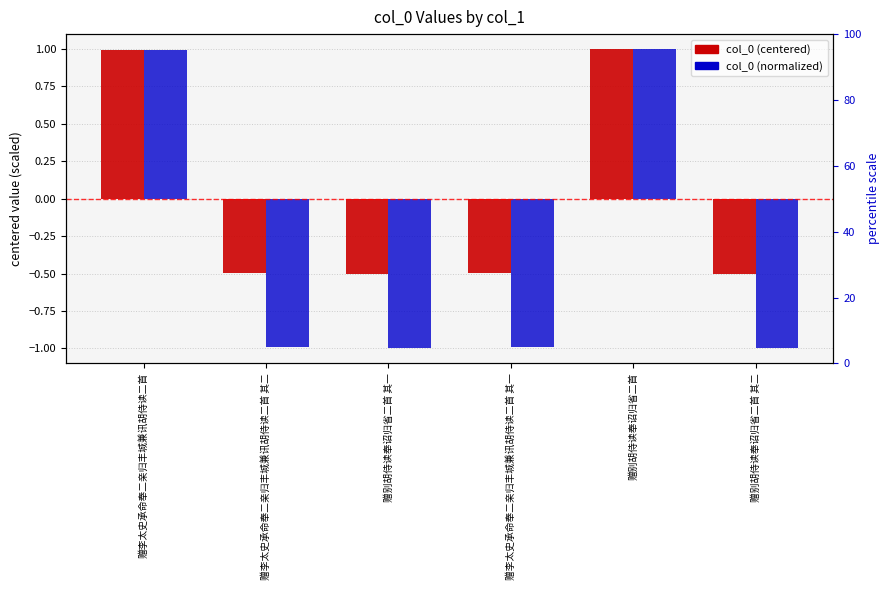

Which series changed the most between 赠李太史承命奉二亲归丰城兼讯胡侍读二首 其二 and 赠别胡侍读奉诏归省二首 其二?

col_0 (normalized)